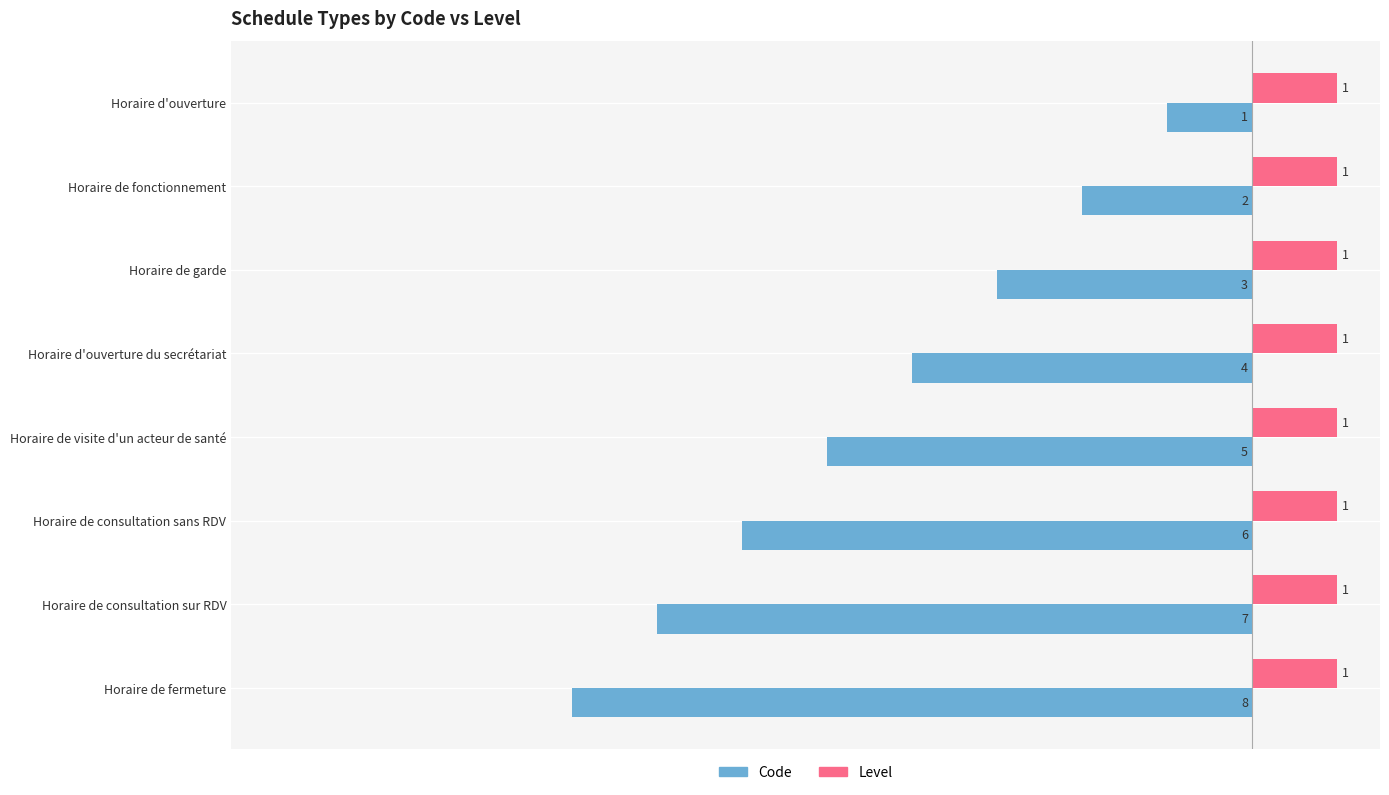

What is the average value of the Code series?

-4